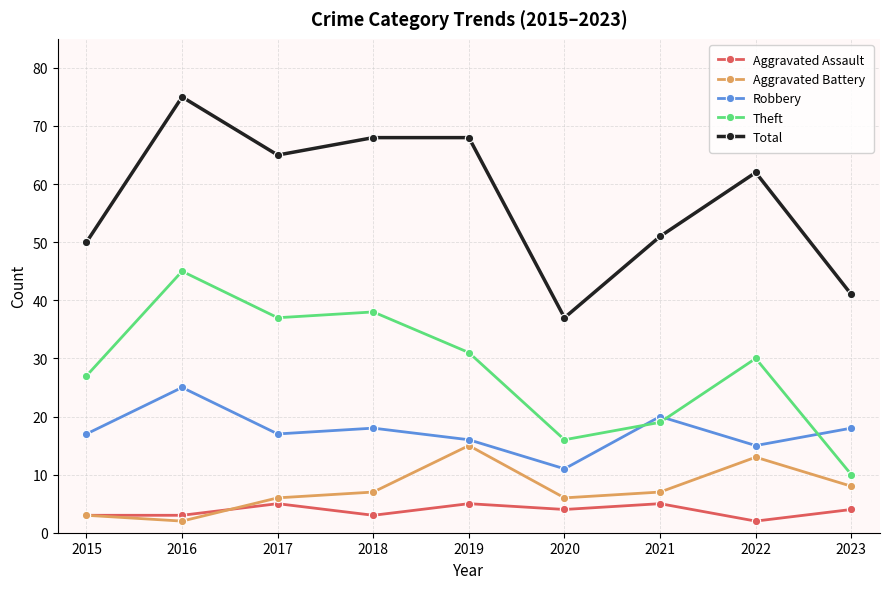

True or false: Total and Aggravated Battery cross at least once.

False